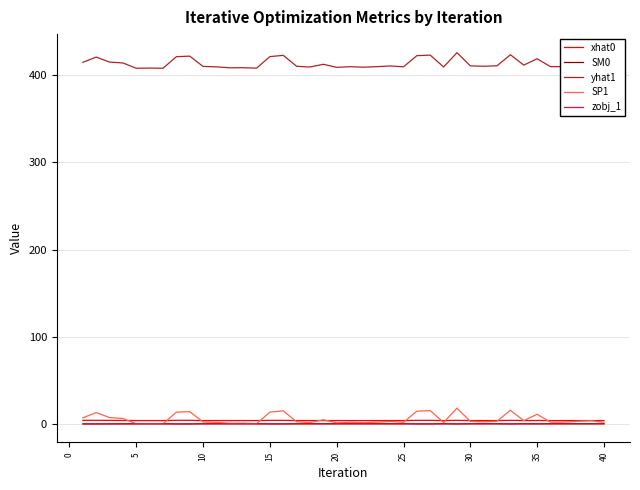

How many series are shown in this chart?

5